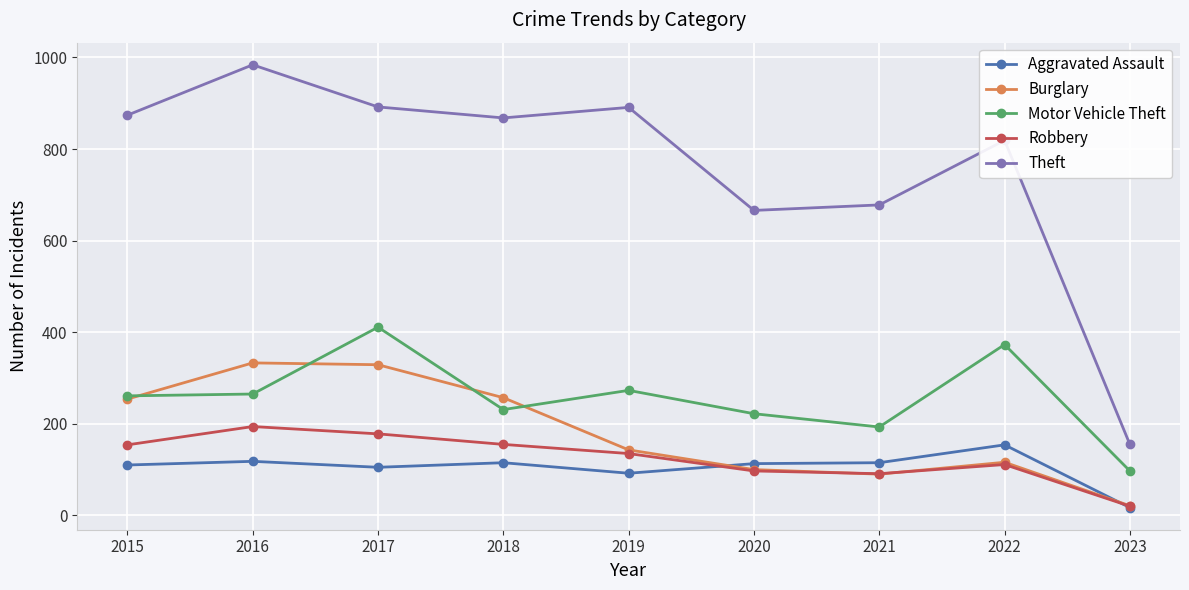

Is it true that Theft equals 678 at 2021?

True